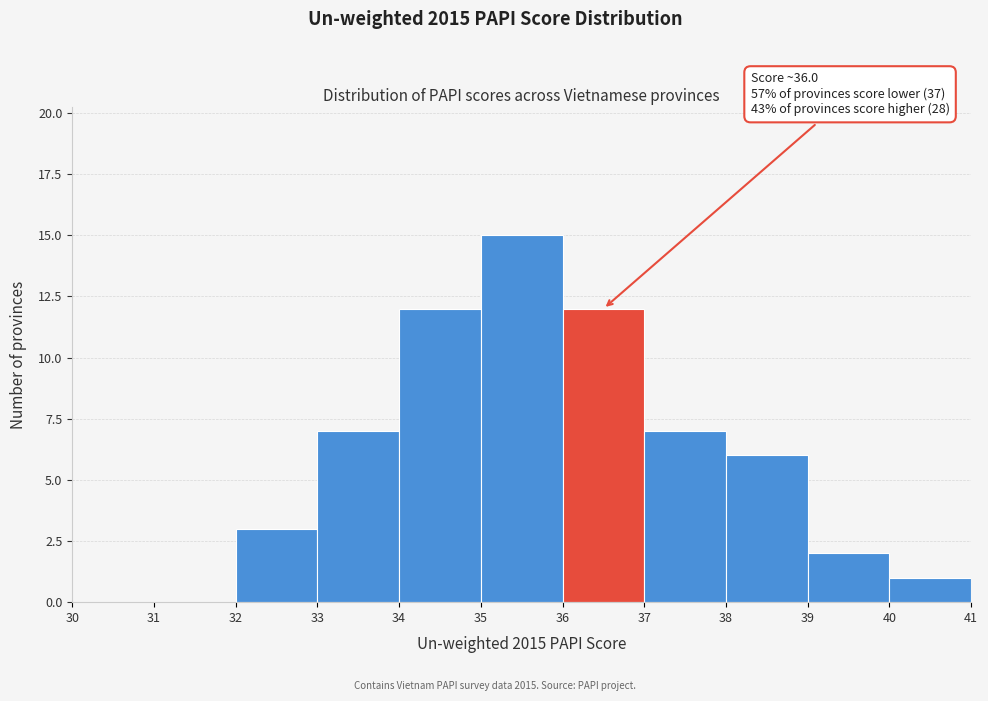

Over which range of the x-axis is the bar tallest?

35 to 36